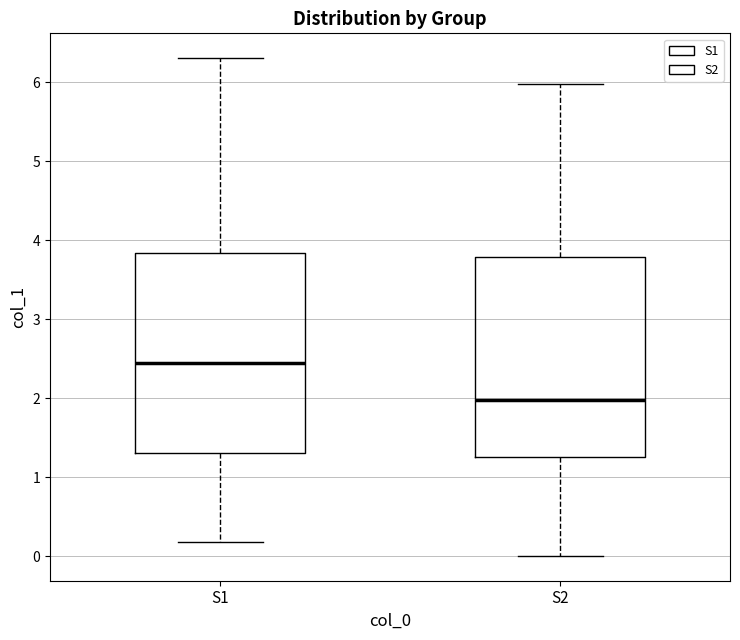

Reading left to right, read every box against the y-axis: the position of its median line, the range the box covers, and the ends of its whiskers. The values are not printed on the chart, so give them approximately, as read against the axis.

S1: median 2.5, box 1.3 to 3.8, whiskers 0.2 to 6.3
S2: median 2.0, box 1.3 to 3.8, whiskers 0.0 to 6.0